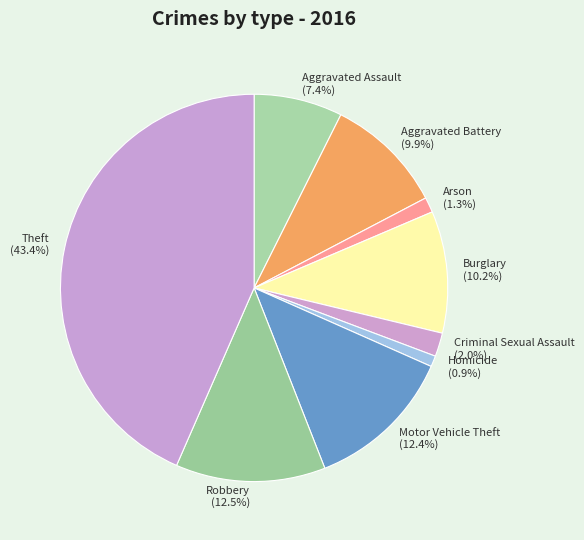

Is the sum of Aggravated Assault (7.4%) and Burglary (10.2%) greater than half?

No